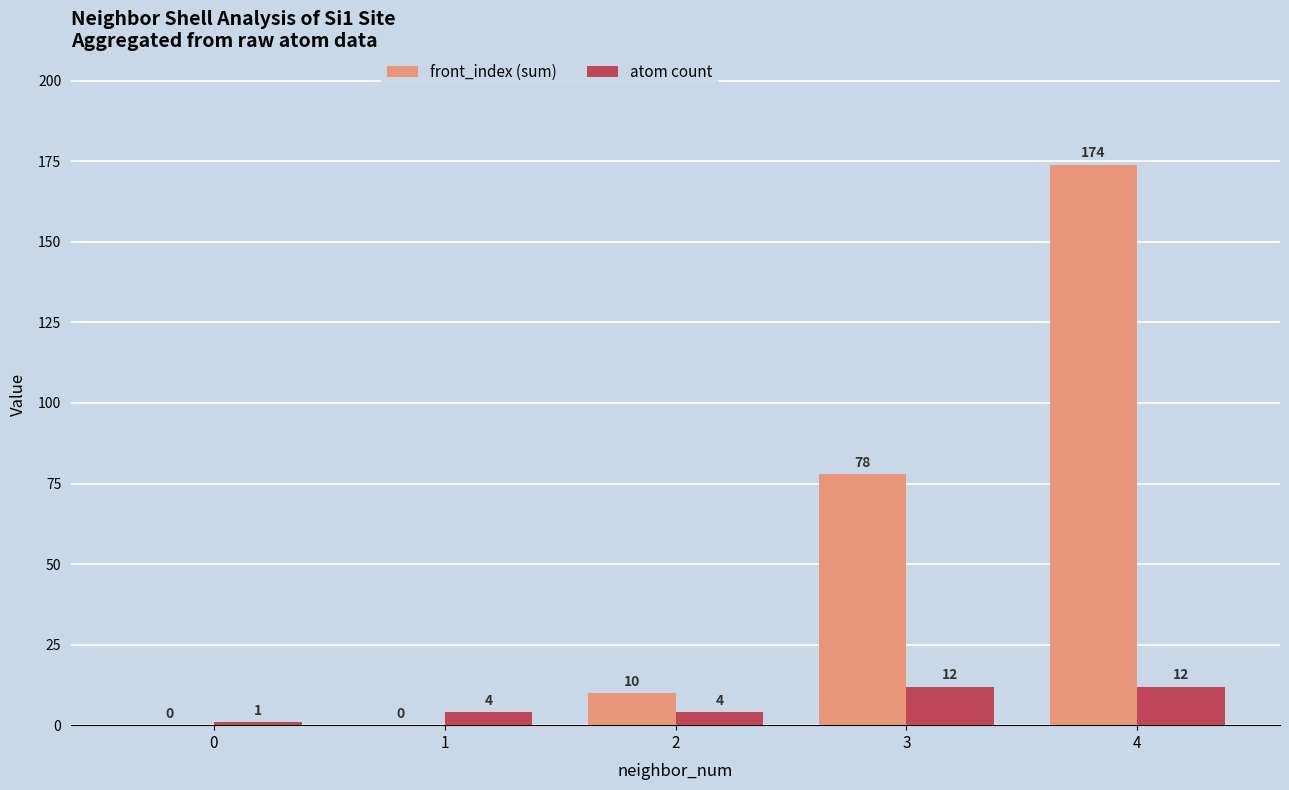

Is it true that atom count equals 1 at 0?

True